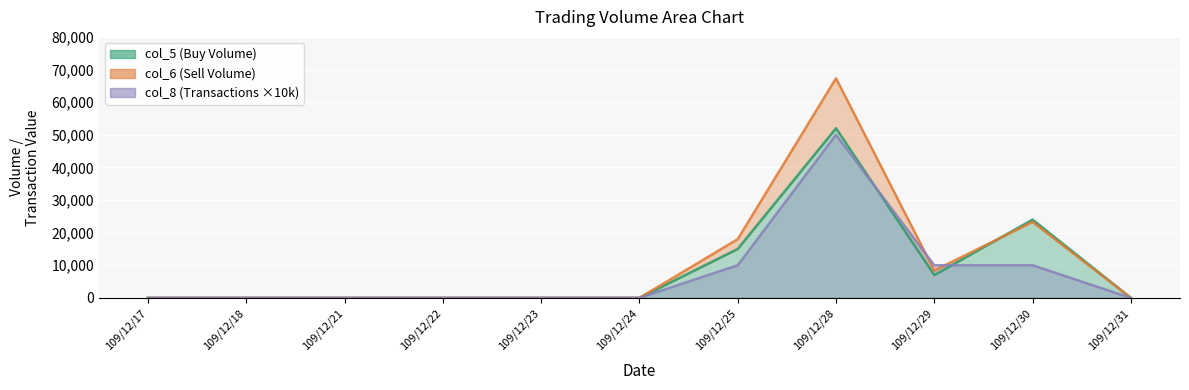

How many lines are shown in the chart?

3